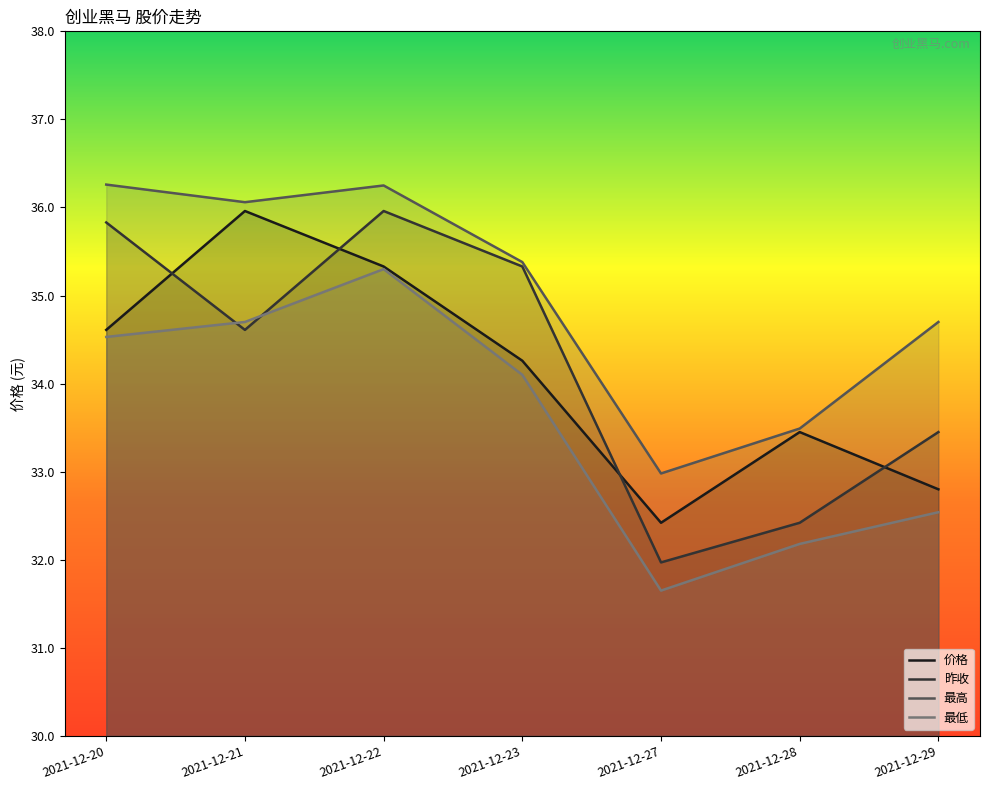

Count the number of data series in this chart.

4